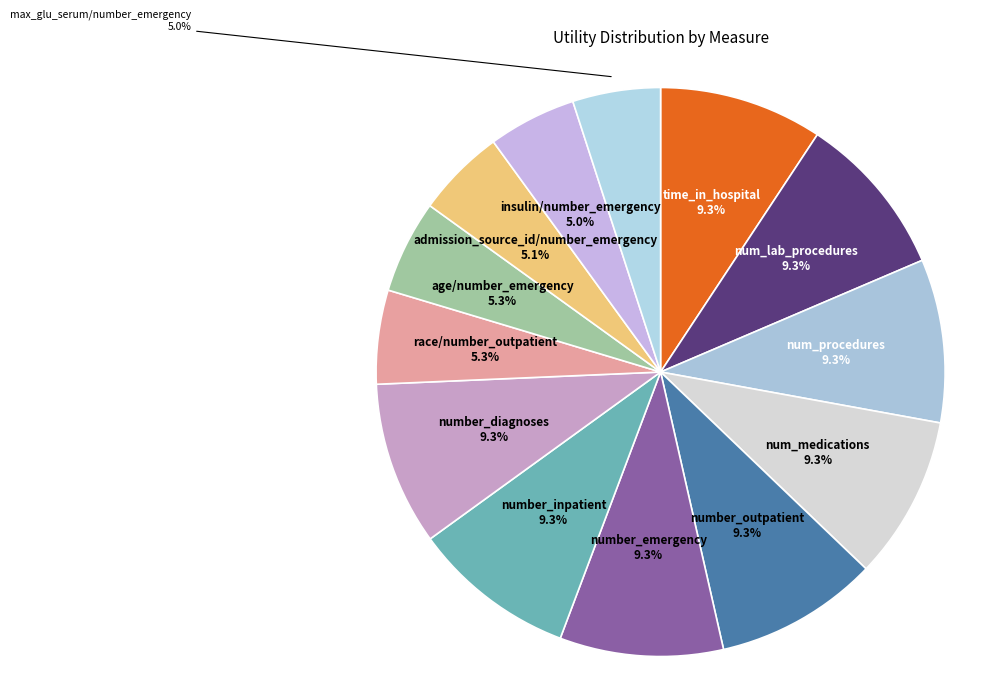

What percentage is the max_glu_serum/number_emergency slice, to the nearest percent?

5%